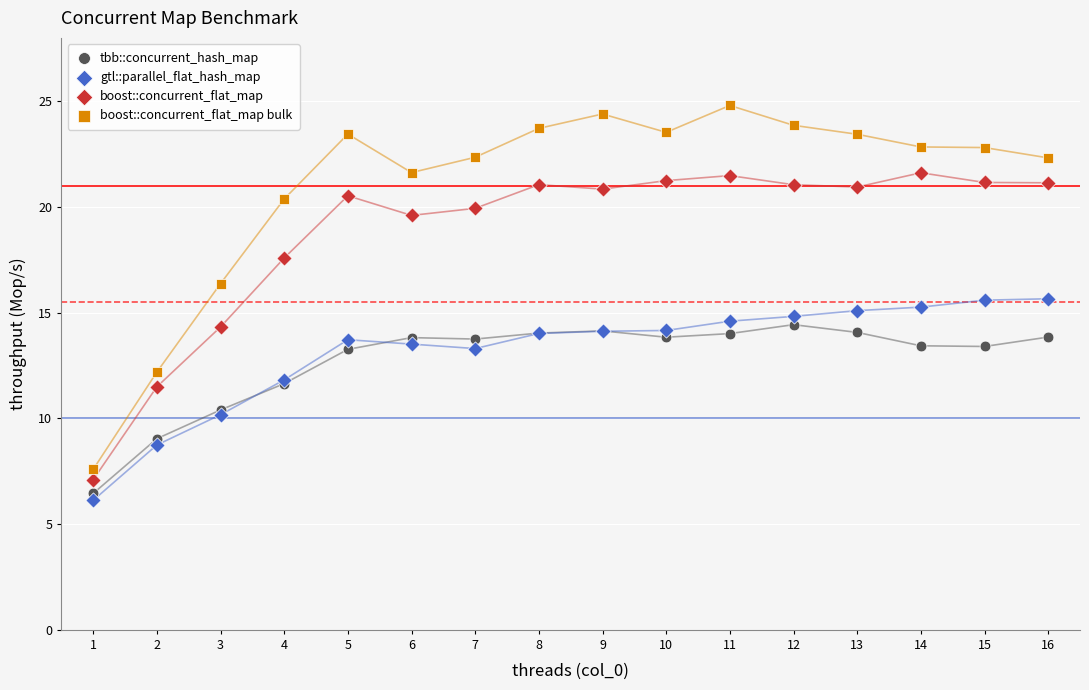

Which series has the widest spread of Y values?

boost::concurrent_flat_map bulk